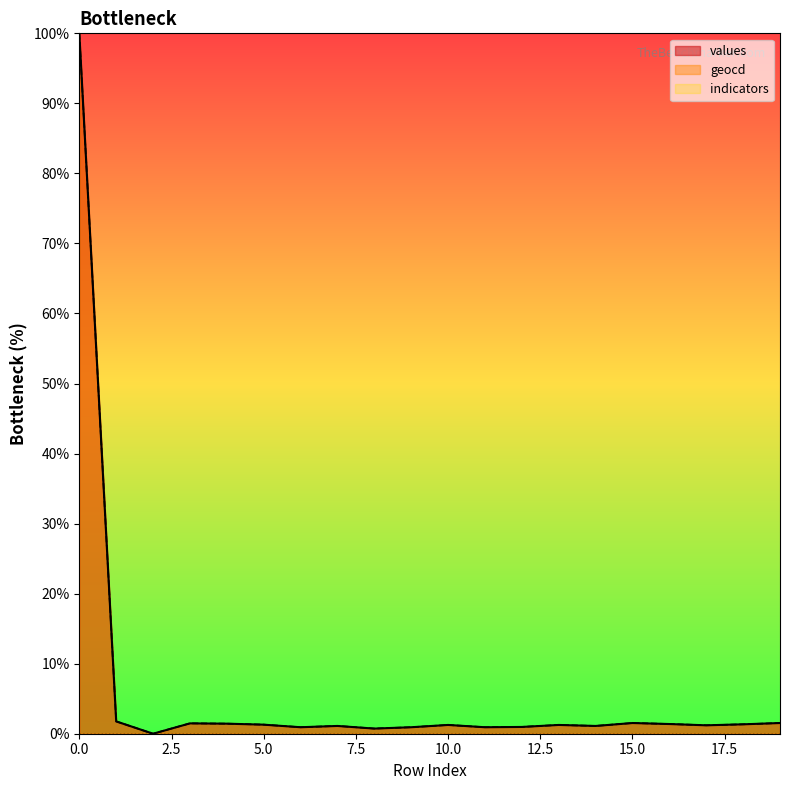

Does the chart display data point markers on the line(s)?

No